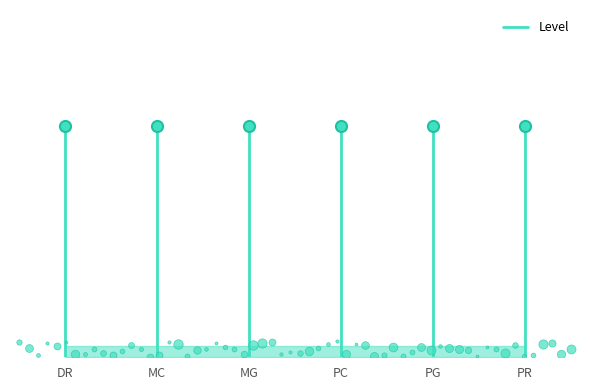

Which label corresponds to the largest value in the chart?

DR